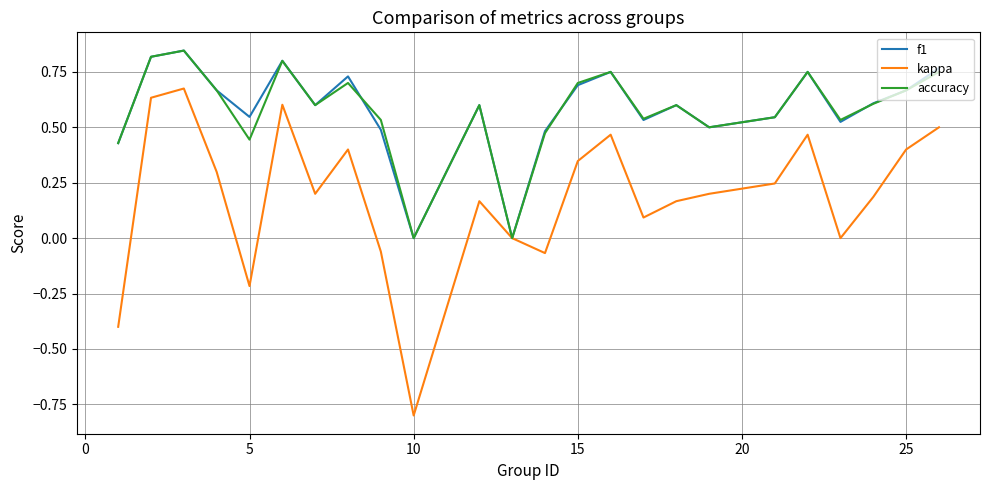

What is the lowest value of the kappa series?

-0.8